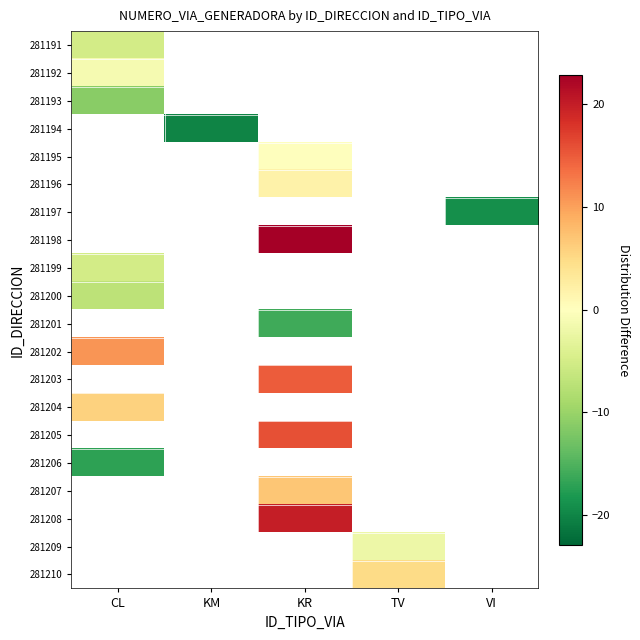

At how many categories does at least one series exceed -8?

3